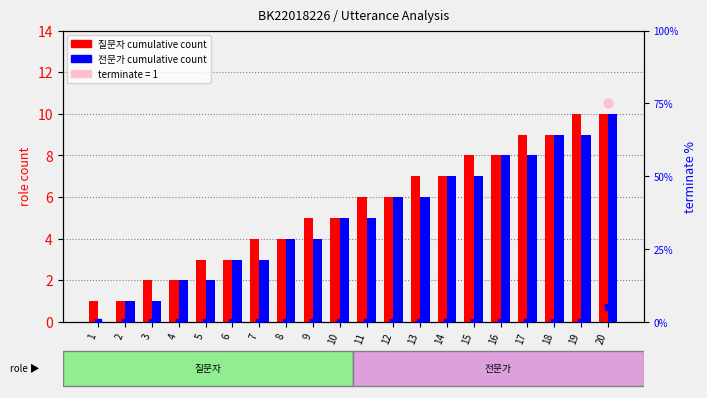

Which series contains the highest Y value?

질문자 (cumulative count)